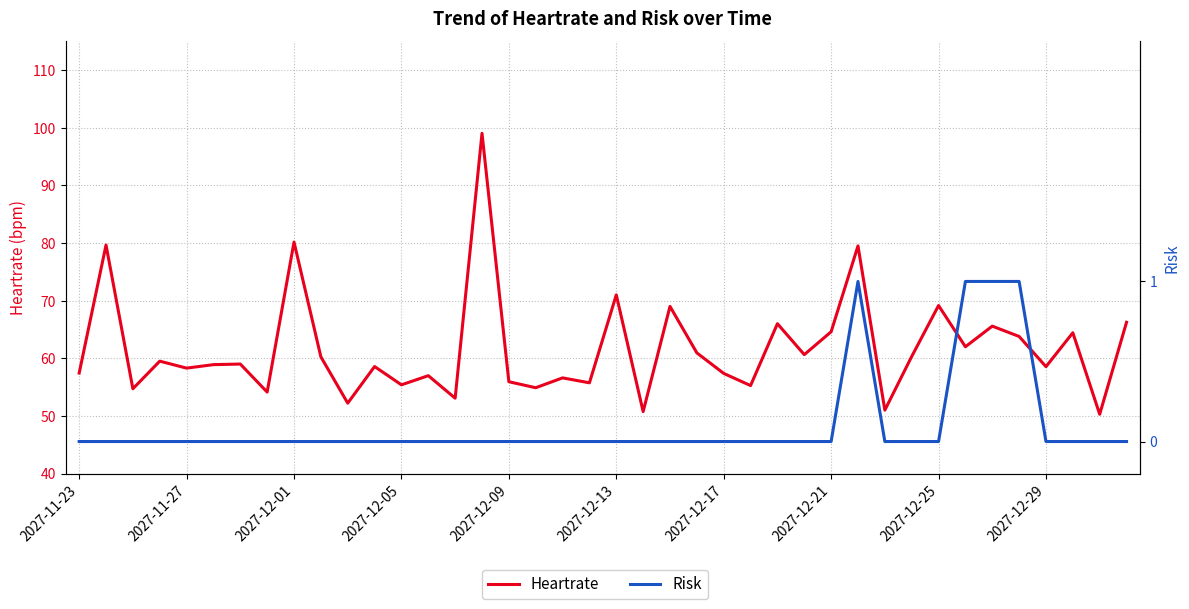

Is this an area chart (filled region under the line)?

No